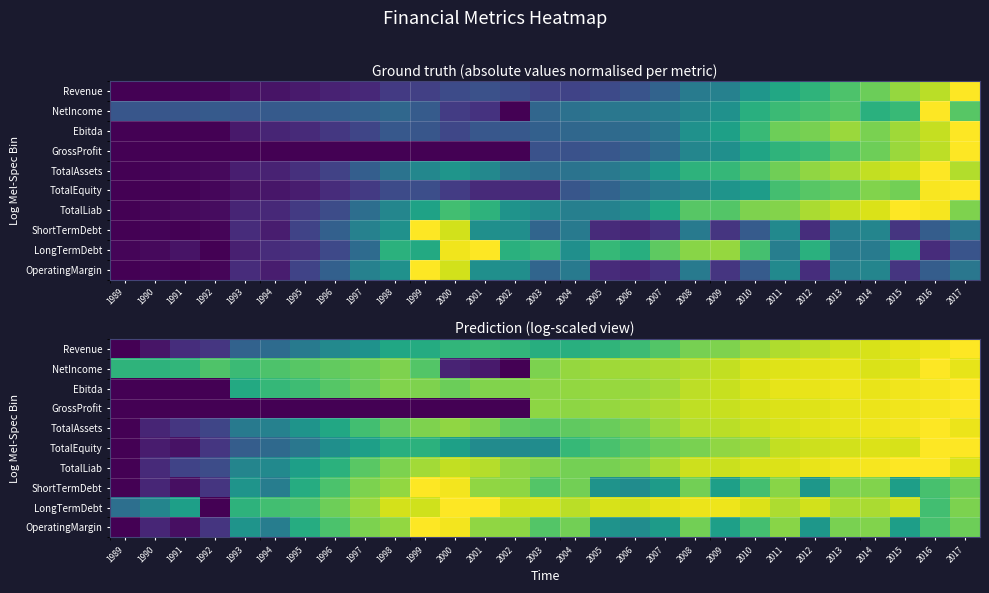

The TotalLiab series shows 0.6 at 2007. True or false?

False